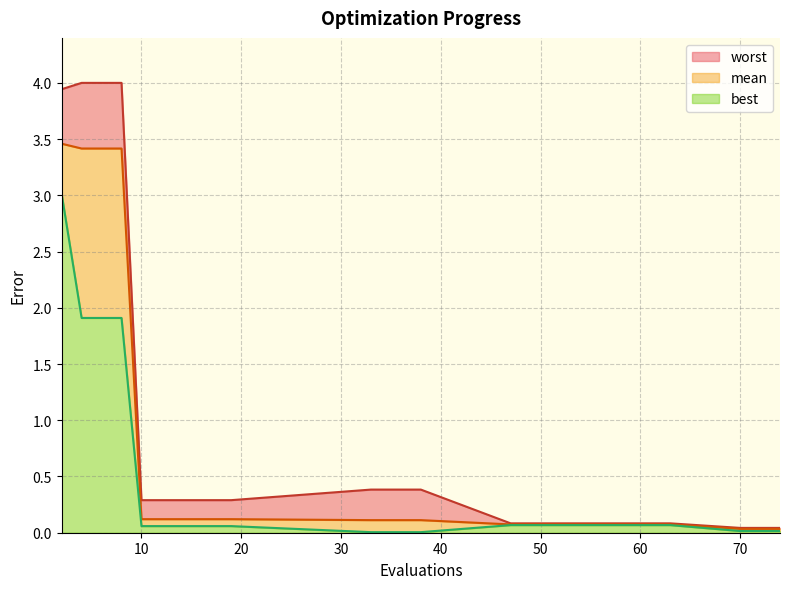

List the series in order of their peak value, highest first.

worst, mean, best